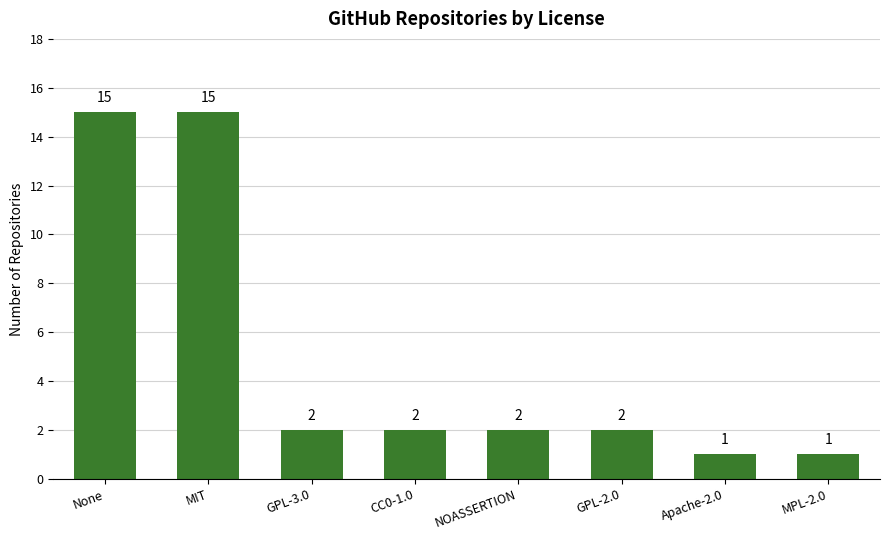

What is the average value?

5